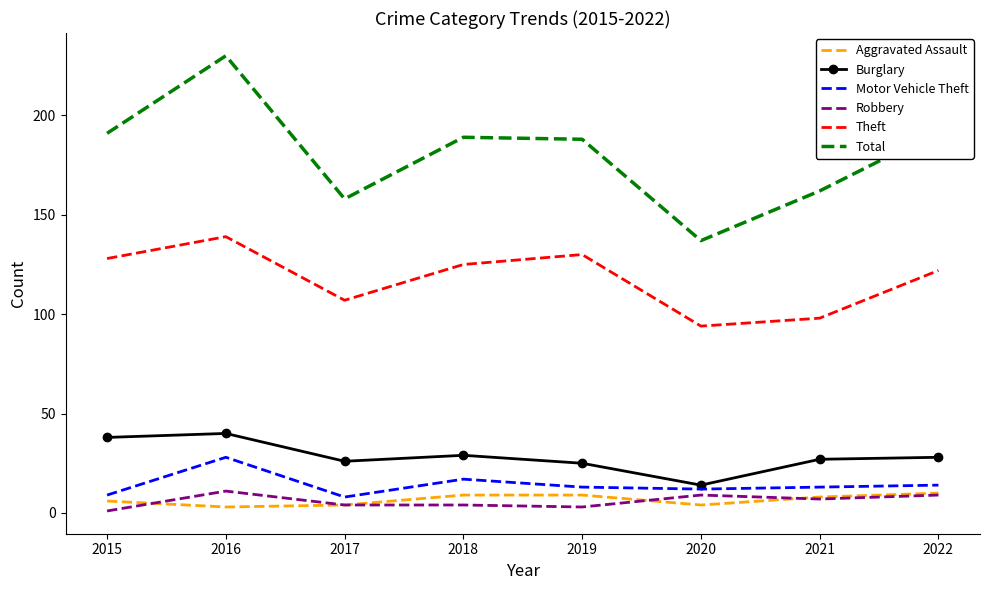

At which category is the sum across all series the highest?

2016